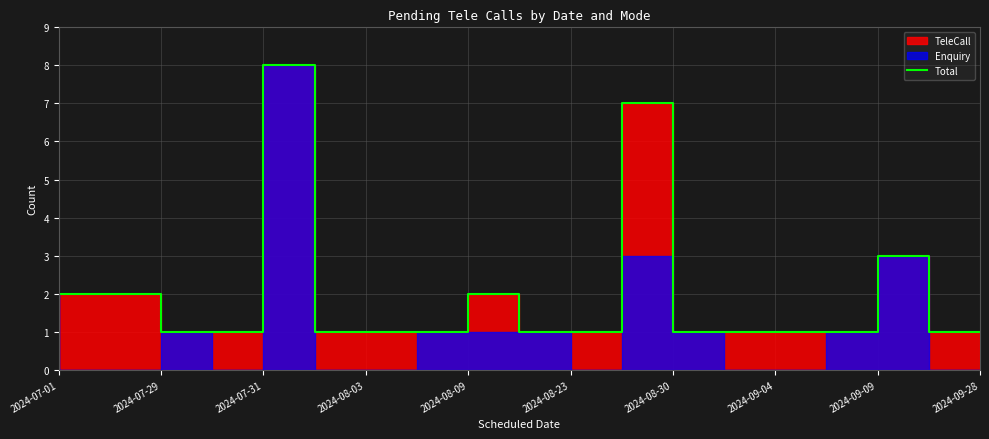

What is the label of the 9th point from the left?

2024-08-09